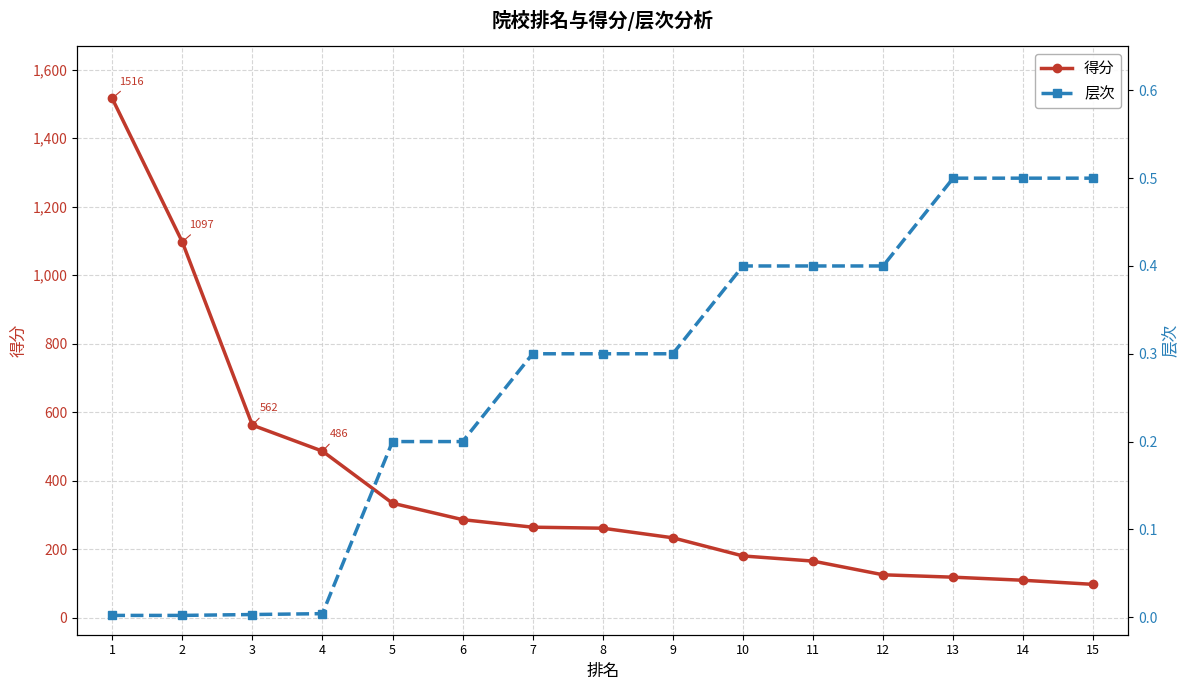

The value of 层次 at 7 is 0.1. True or false?

False